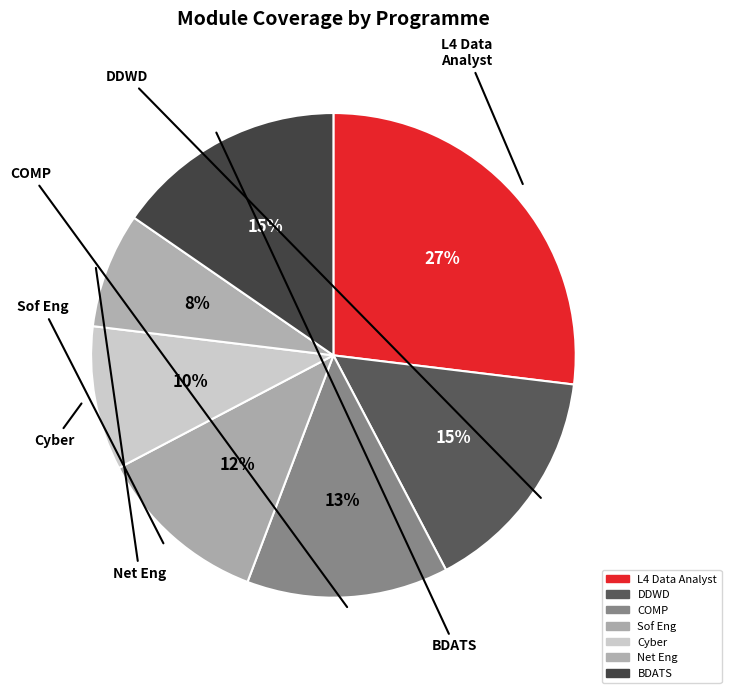

To the nearest percent, what is the difference between the largest and smallest slice percentages?

19%